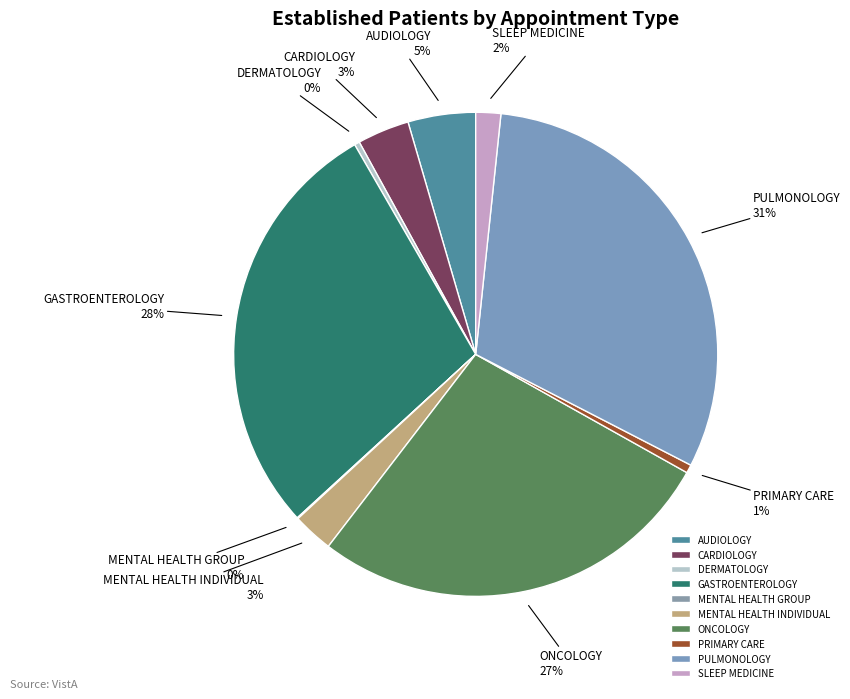

What percentage is the MENTAL HEALTH INDIVIDUAL slice, to the nearest percent?

3%